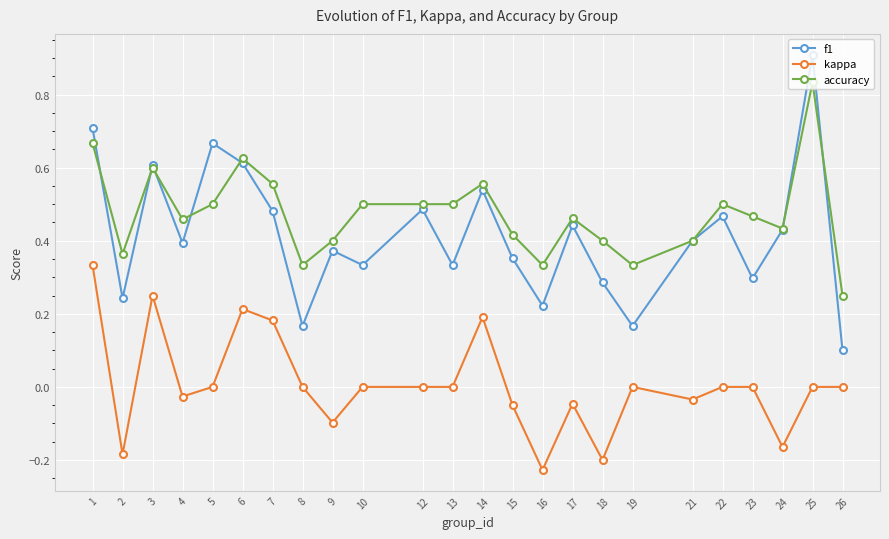

At 5, list the series in order from smallest to largest.

kappa, accuracy, f1